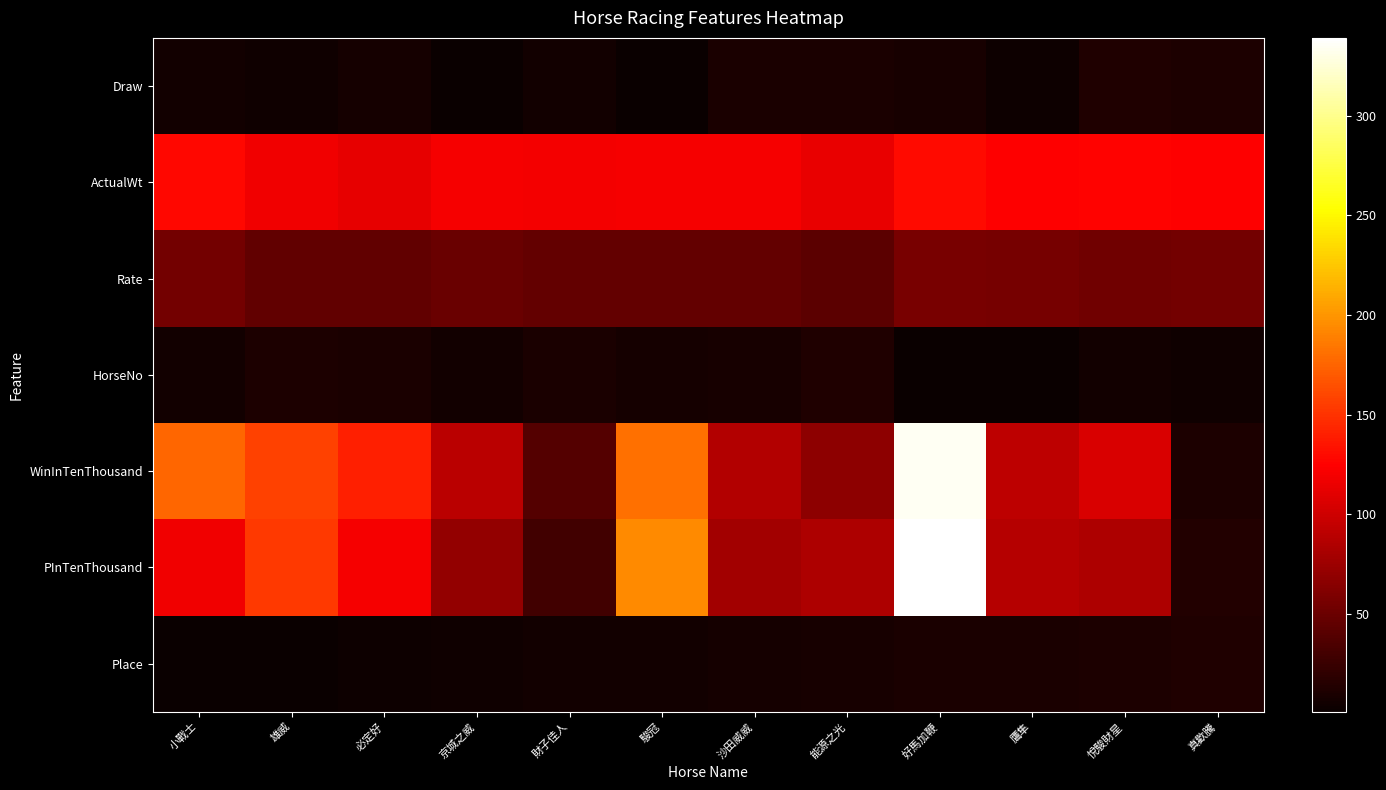

What is the total value across all series at 小戰士?

488